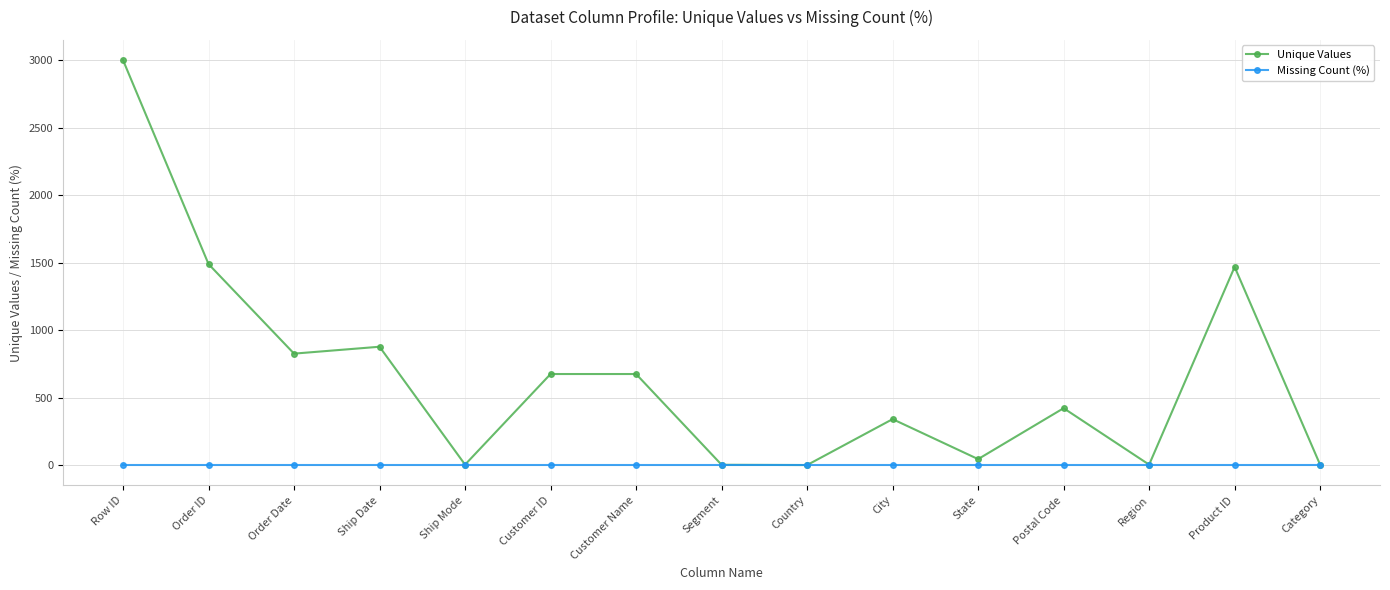

What position from the right is Row ID?

15